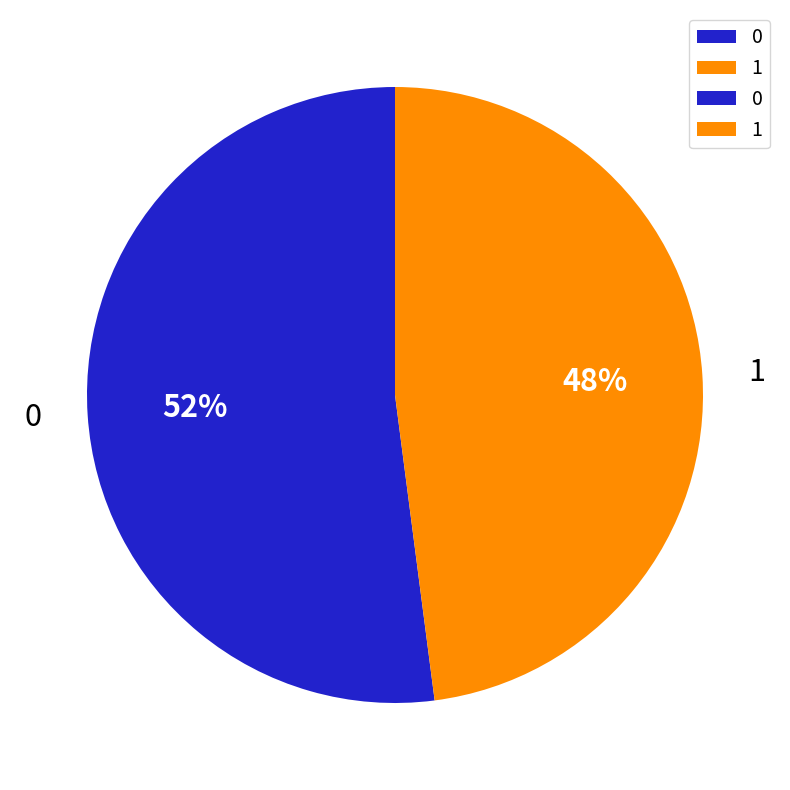

What percentage is the 1 slice, to the nearest percent?

48%